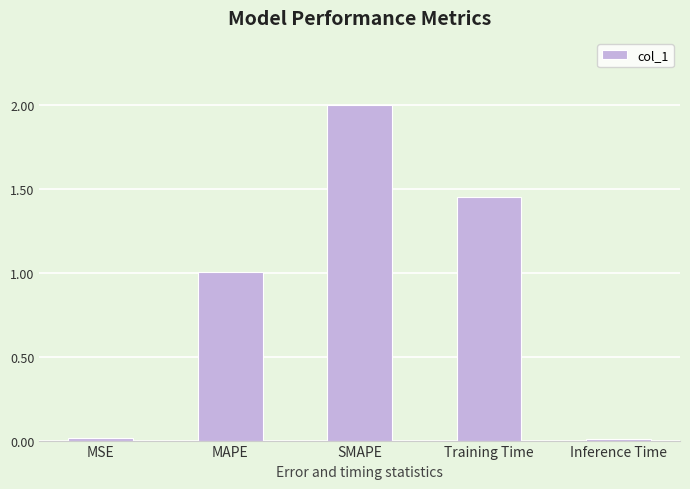

What is the change in value from SMAPE to Inference Time?

-2.0